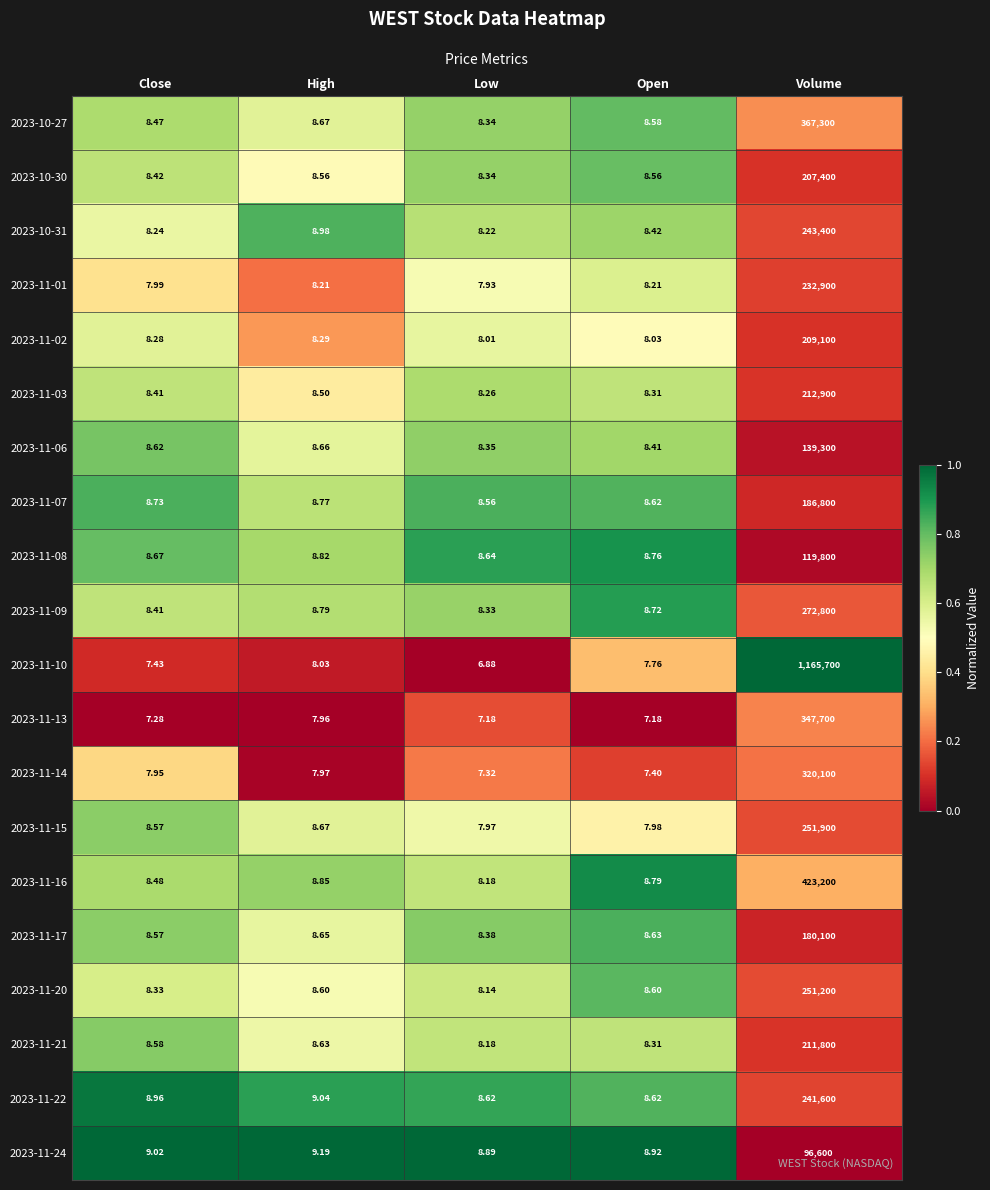

Which label corresponds to the largest value in the chart?

Volume